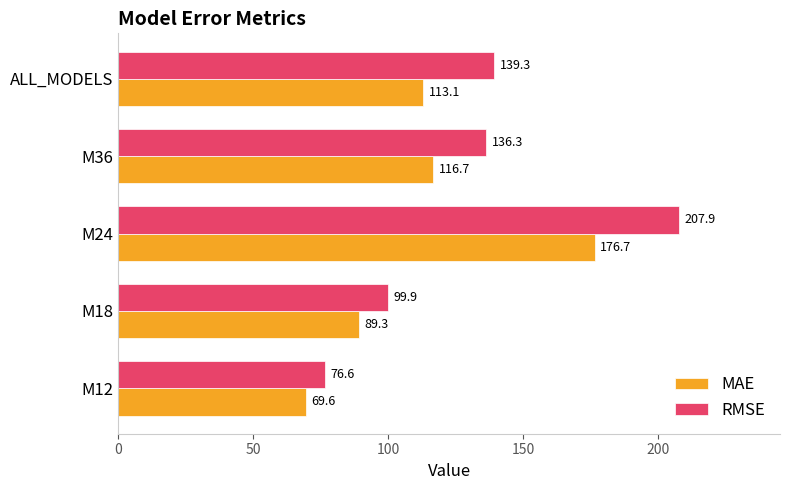

Which series has the largest total across all categories?

RMSE